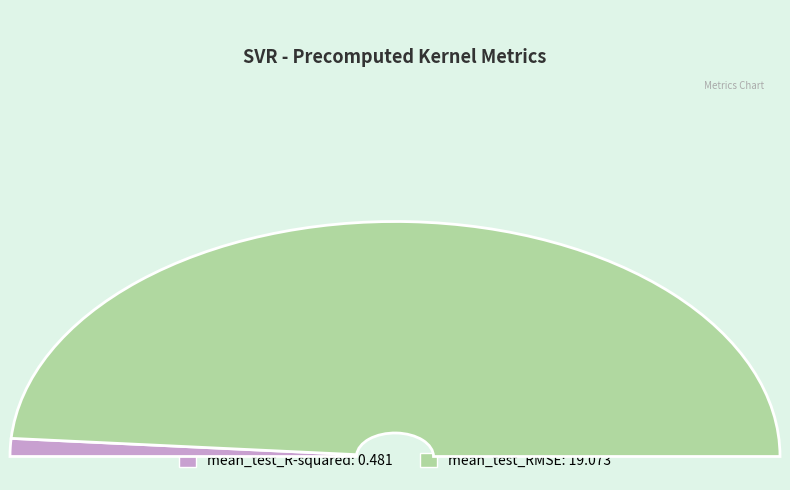

To the nearest percent, what portion does mean_test_R-squared represent?

2%